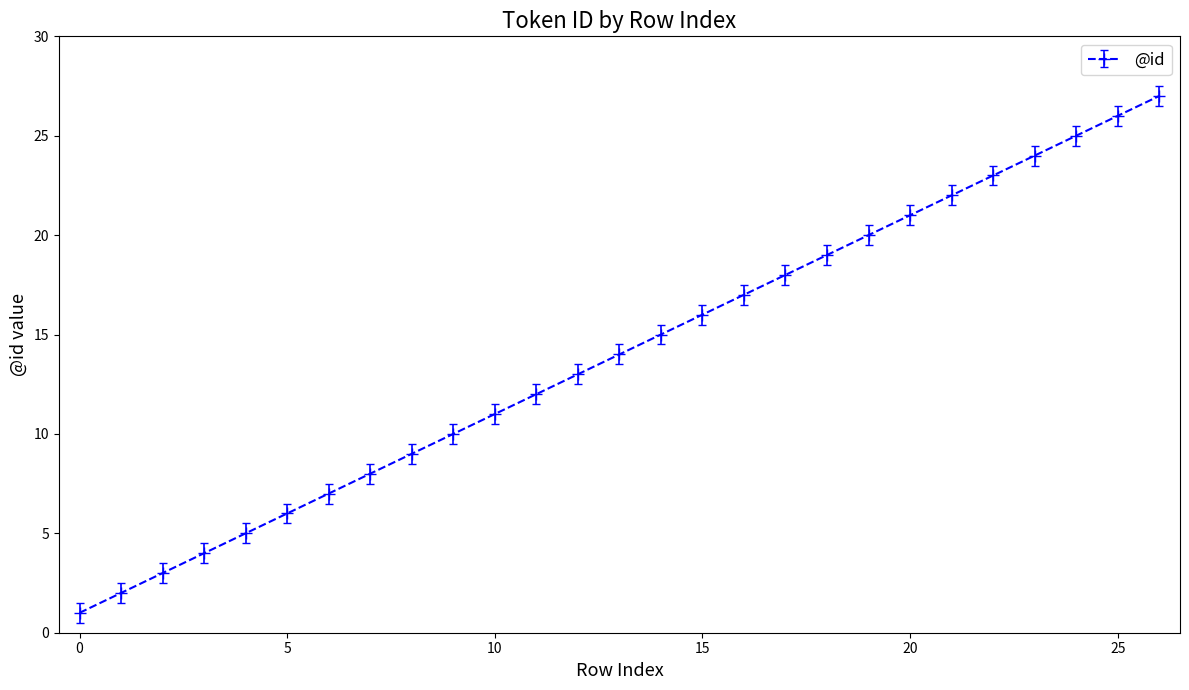

What is the difference between the maximum and minimum values?

26